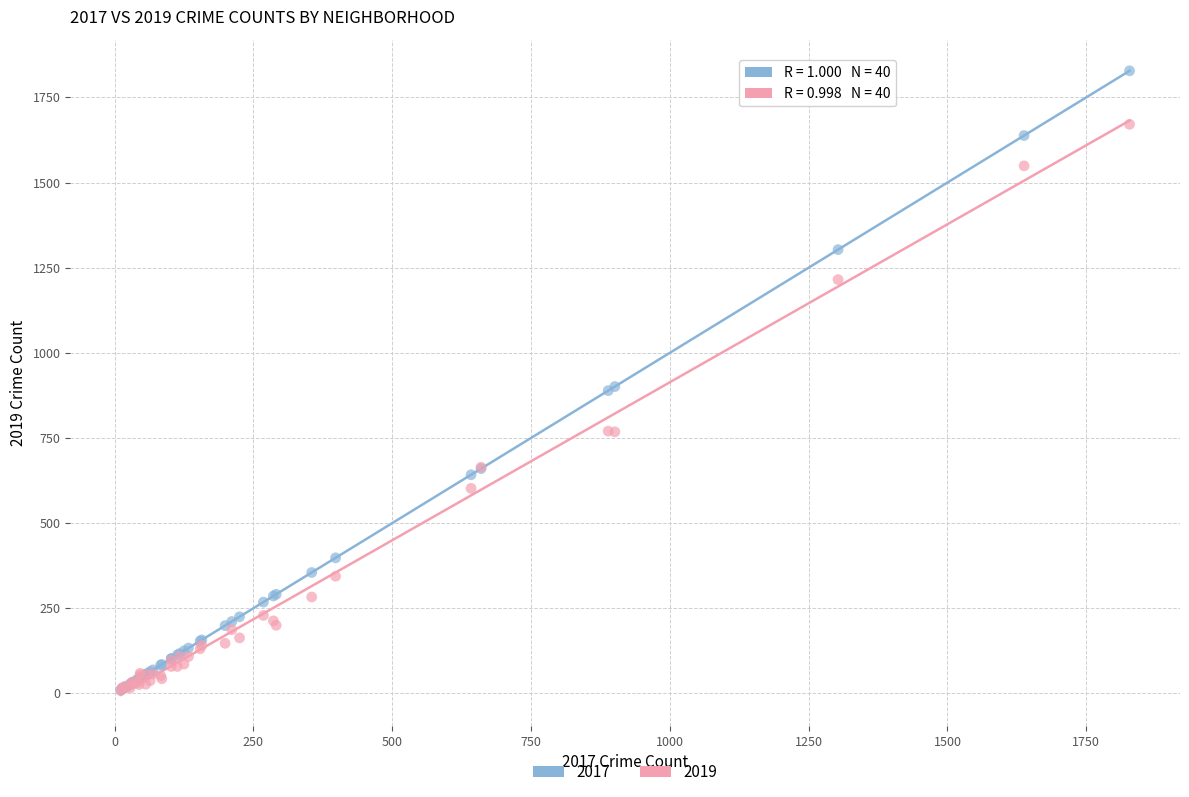

Which series has the widest spread of Y values?

2017